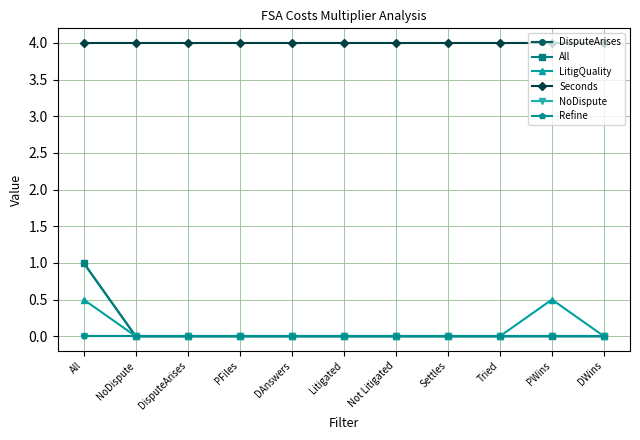

Is this an area chart (filled region under the line)?

No